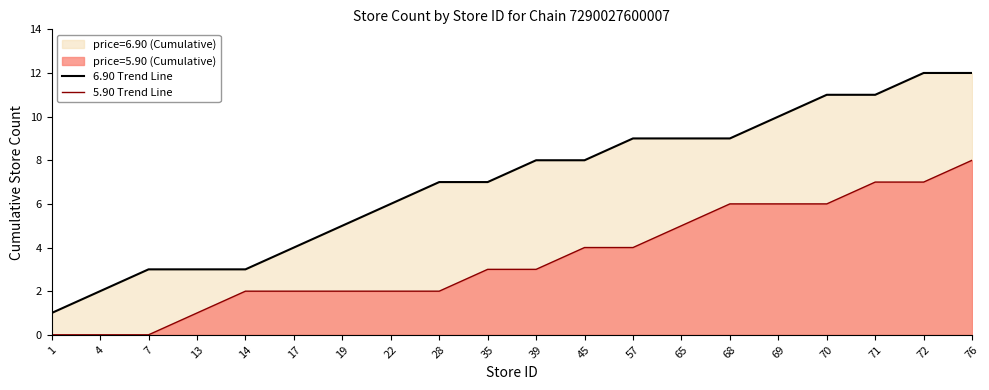

What is the sum of all 6.90 Trend Line values?

140